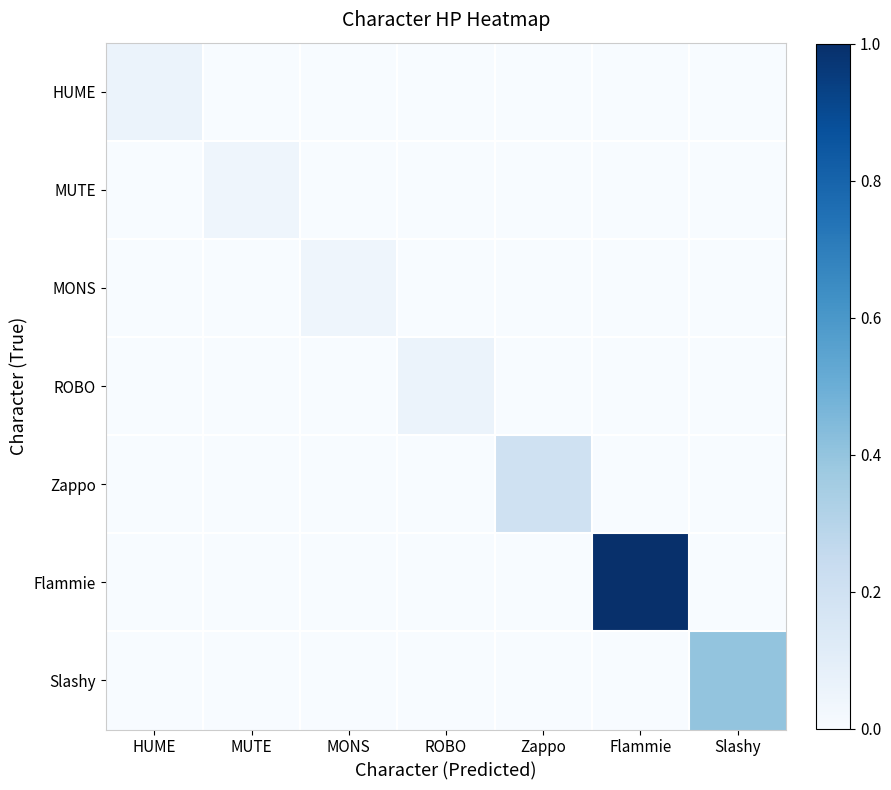

Reading right to left, transcribe all the data shown in this chart.

HUME: Slashy=0.0	Flammie=0.0	Zappo=0.0	ROBO=0.0	MONS=0.0	MUTE=0.0	HUME=0.1
MUTE: Slashy=0.0	Flammie=0.0	Zappo=0.0	ROBO=0.0	MONS=0.0	MUTE=0.0	HUME=0.0
MONS: Slashy=0.0	Flammie=0.0	Zappo=0.0	ROBO=0.0	MONS=0.0	MUTE=0.0	HUME=0.0
ROBO: Slashy=0.0	Flammie=0.0	Zappo=0.0	ROBO=0.1	MONS=0.0	MUTE=0.0	HUME=0.0
Zappo: Slashy=0.0	Flammie=0.0	Zappo=0.2	ROBO=0.0	MONS=0.0	MUTE=0.0	HUME=0.0
Flammie: Slashy=0.0	Flammie=1.0	Zappo=0.0	ROBO=0.0	MONS=0.0	MUTE=0.0	HUME=0.0
Slashy: Slashy=0.4	Flammie=0.0	Zappo=0.0	ROBO=0.0	MONS=0.0	MUTE=0.0	HUME=0.0